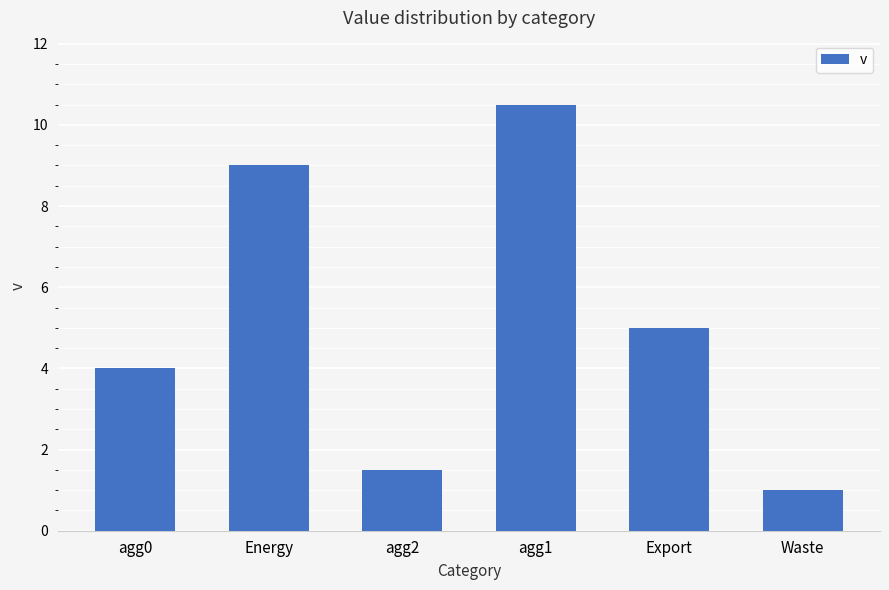

Rank the categories by value from highest to lowest.

agg1, Energy, Export, agg0, agg2, Waste